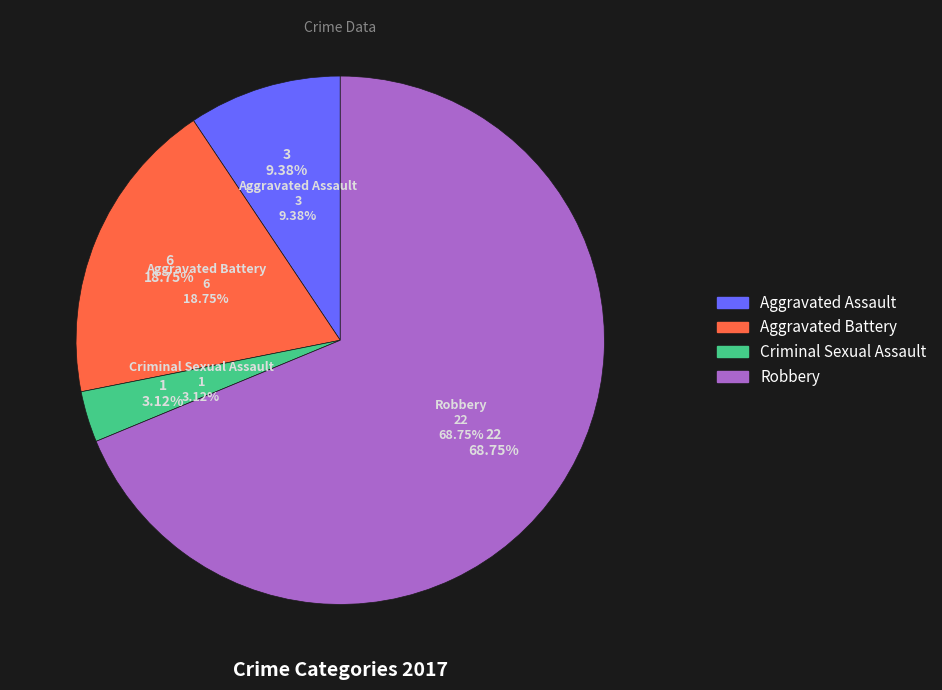

True or false: Criminal Sexual Assault accounts for 3% of the total.

True